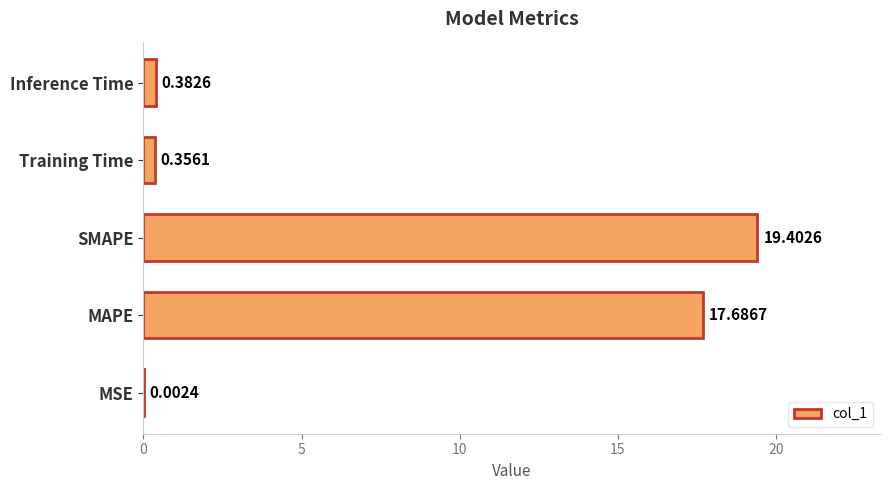

What is the sum of all values?

37.8